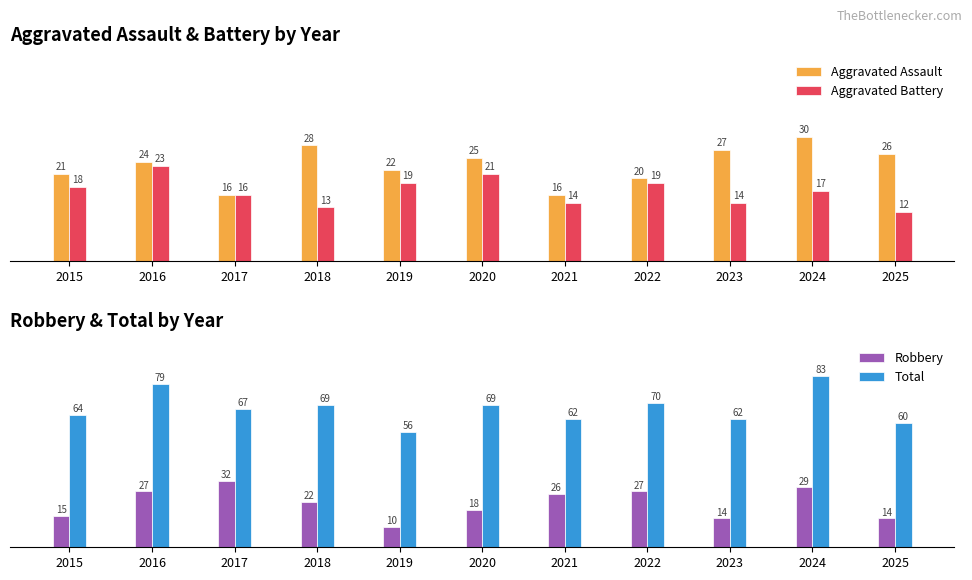

How many series are shown in this chart?

4